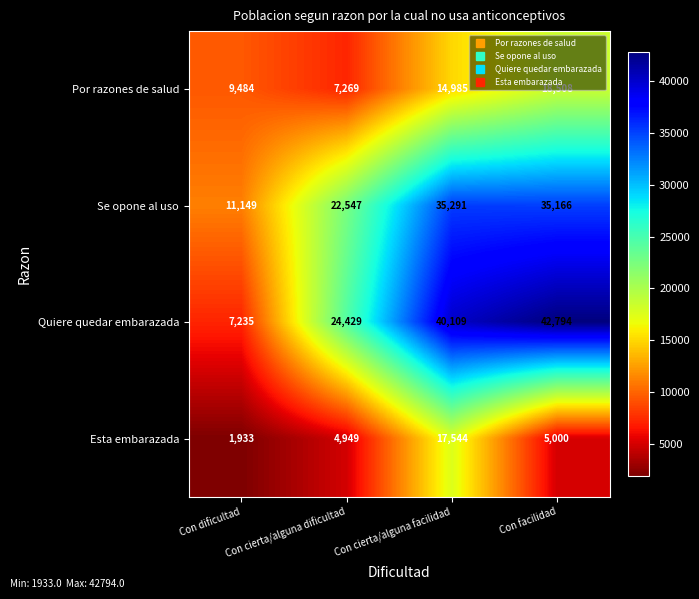

What is the sum of all Se opone al uso values?

104153